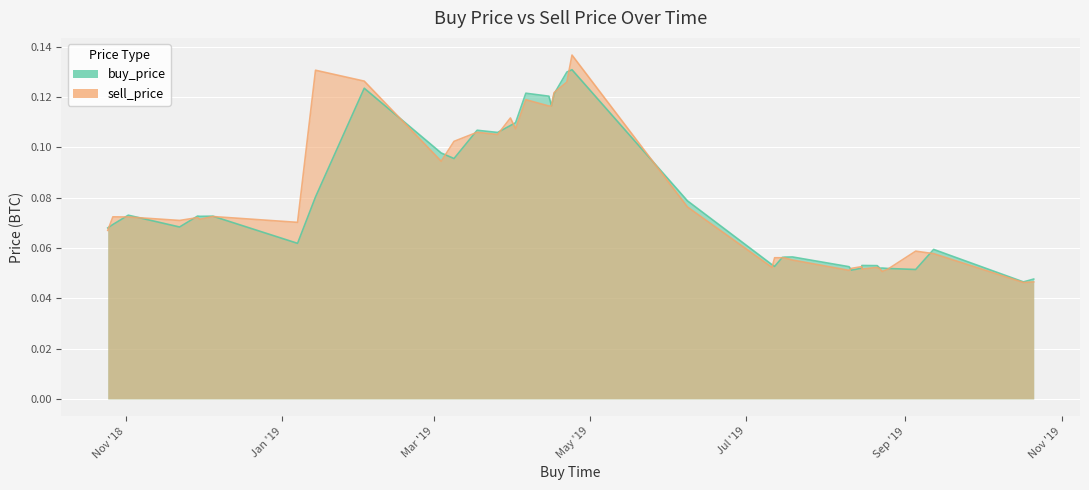

True or false: buy_price has a value of 0.0 at 30.

False